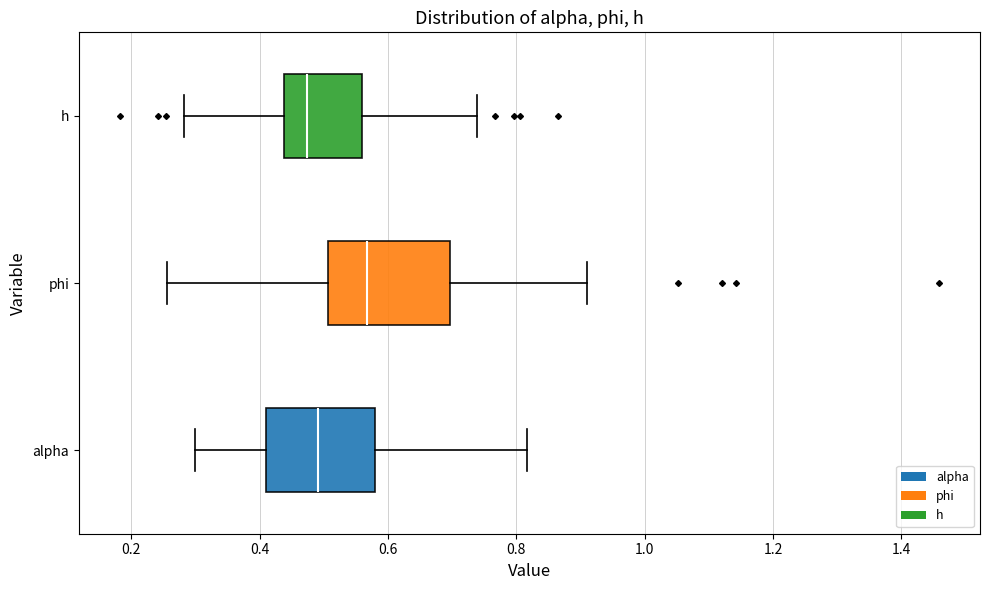

Reading bottom to top, read every box against the x-axis: the position of its median line, the range the box covers, and the ends of its whiskers. The values are not printed on the chart, so give them approximately, as read against the axis.

alpha: median 0.50, box 0.40 to 0.58, whiskers 0.30 to 0.82
phi: median 0.56, box 0.50 to 0.70, whiskers 0.26 to 0.92
h: median 0.48, box 0.44 to 0.56, whiskers 0.28 to 0.74